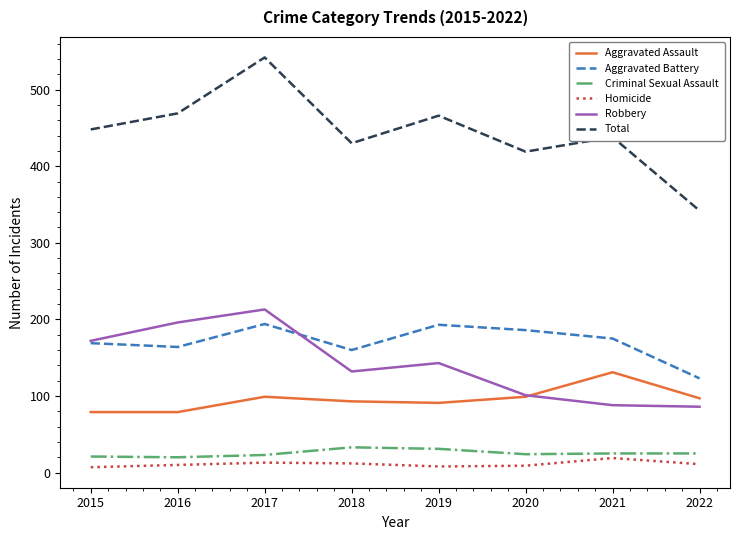

True or false: Robbery and Total intersect in this chart.

False